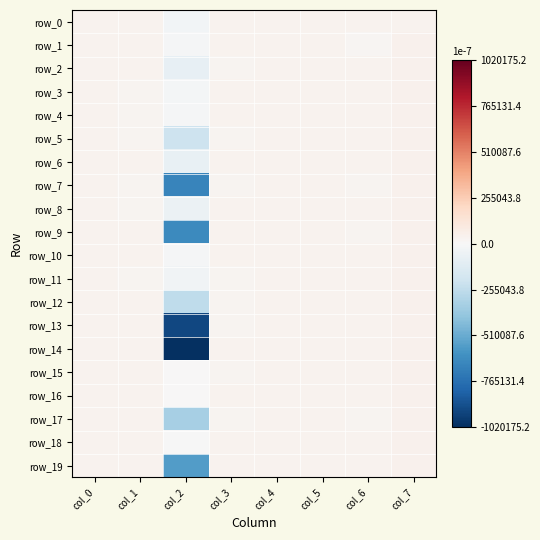

How many row_11 values are between 0 and 1?

7